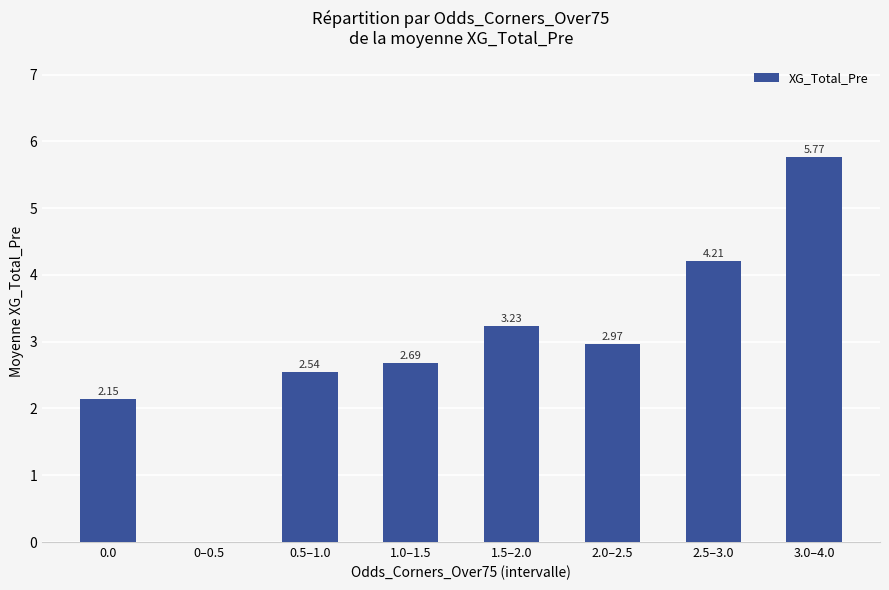

What is the sum of the values at 0.5–1.0 and 3.0–4.0?

8.3